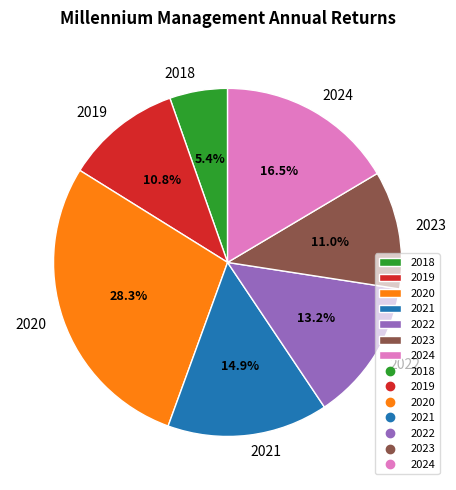

Which category has the smallest portion of the pie?

2018